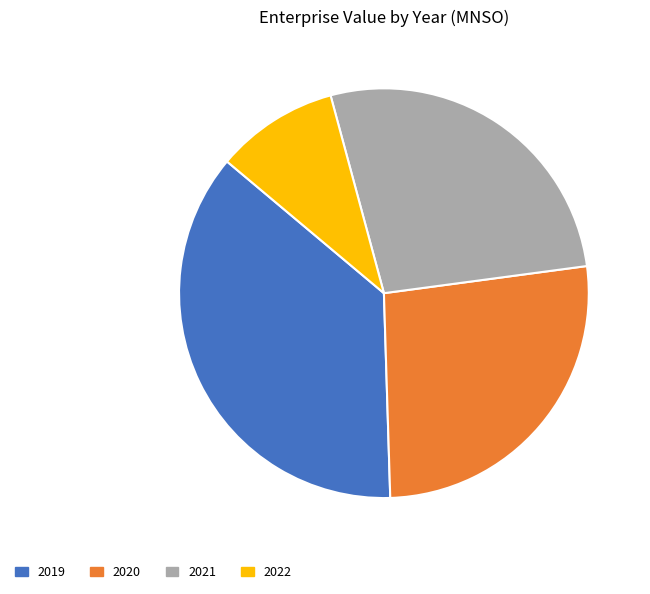

True or false: 2021 accounts for 27% of the total.

True